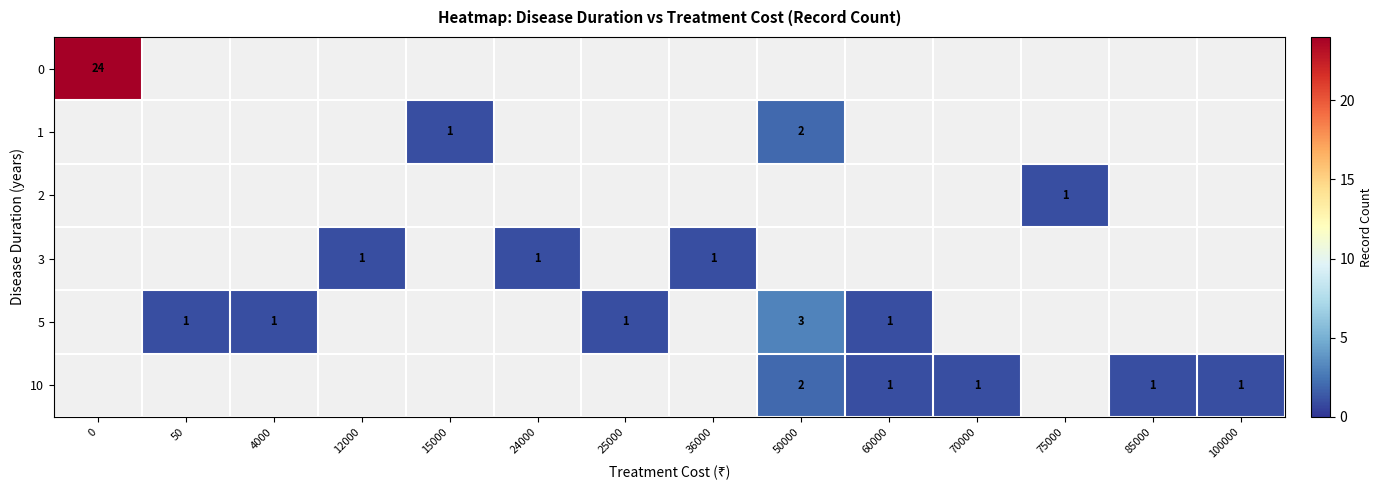

Is it true that 5 equals 1 at 50?

True